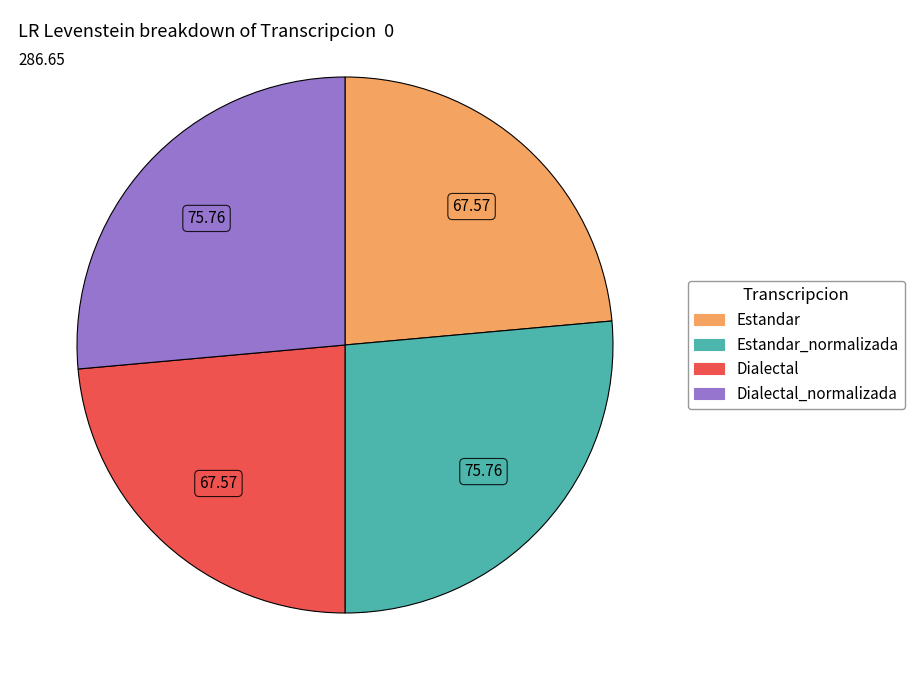

Is there a majority slice in this chart?

No